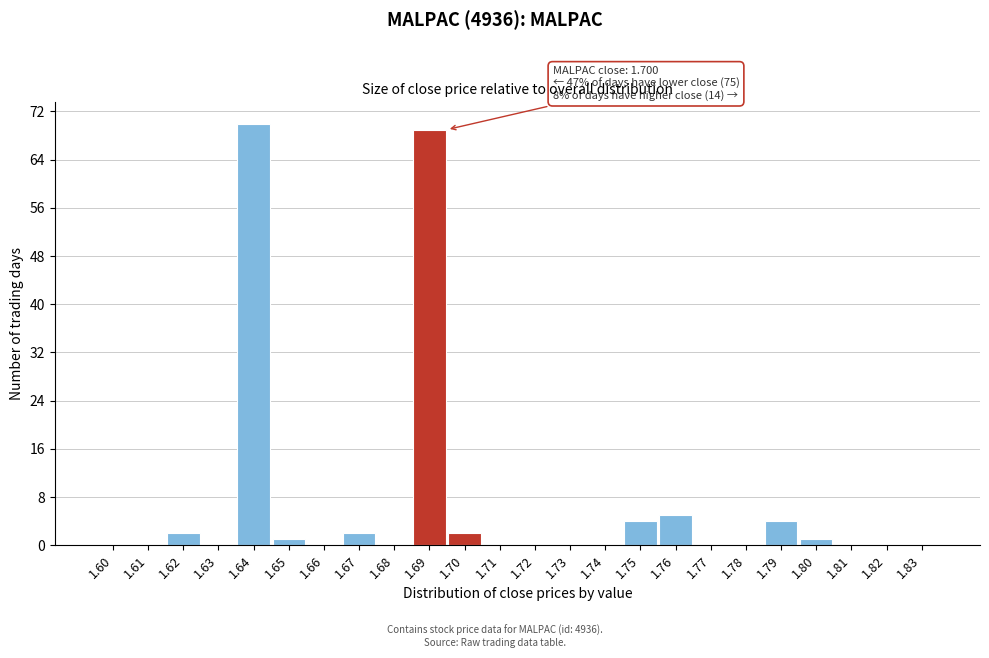

Reading left to right, extract all data points from this chart.

1.60=0	1.61=0	1.62=2	1.63=0	1.64=70	1.65=1	1.66=0	1.67=2	1.68=0	1.69=69	1.70=2	1.71=0	1.72=0	1.73=0	1.74=0	1.75=4	1.76=5	1.77=0	1.78=0	1.79=4	1.80=1	1.81=0	1.82=0	1.83=0